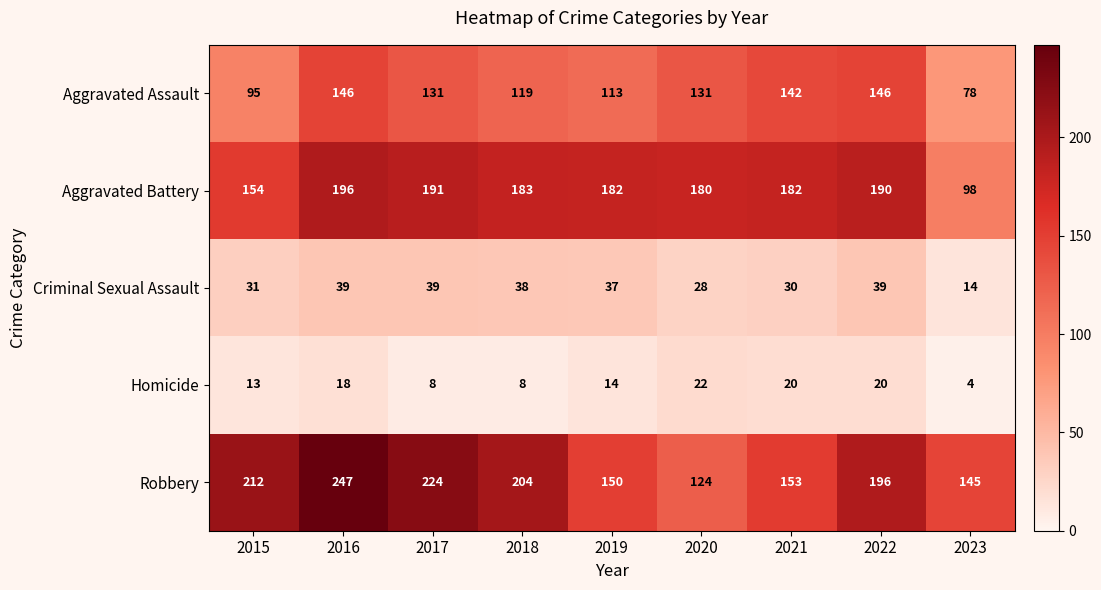

Rank the series by their maximum value, from lowest to highest.

Homicide, Criminal Sexual Assault, Aggravated Assault, Aggravated Battery, Robbery